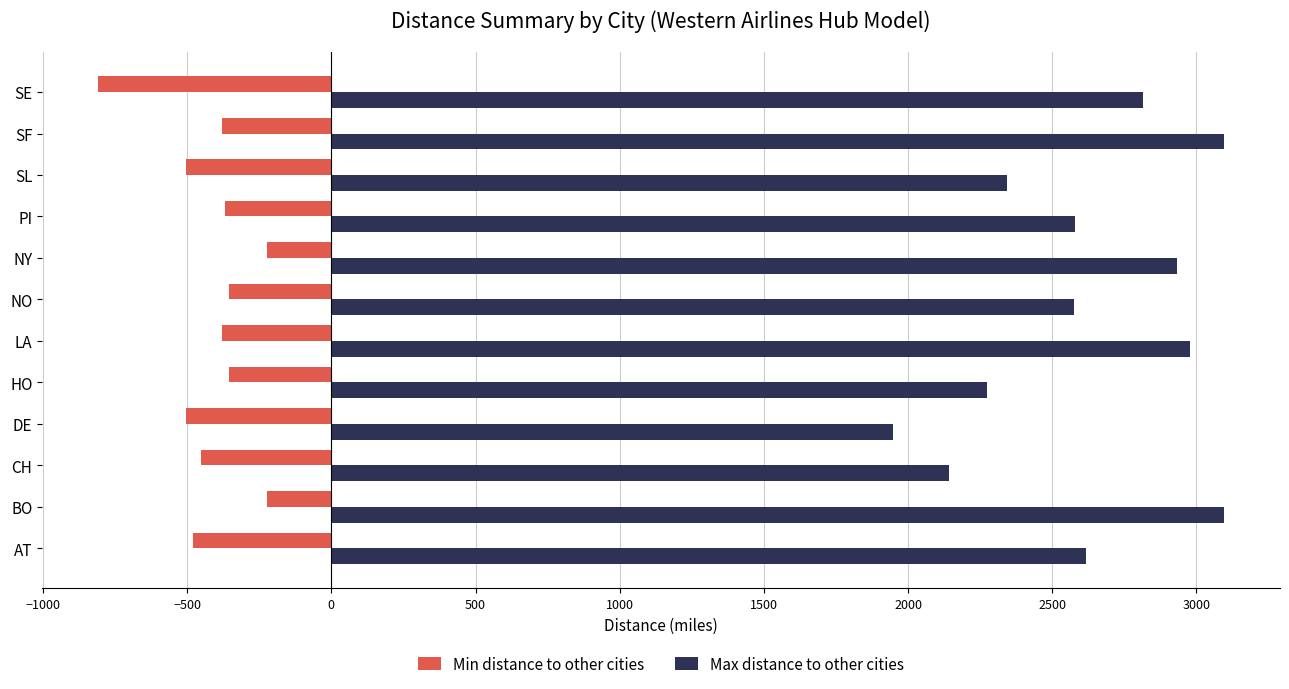

The value of Max distance to other cities at HO is 2274. True or false?

True